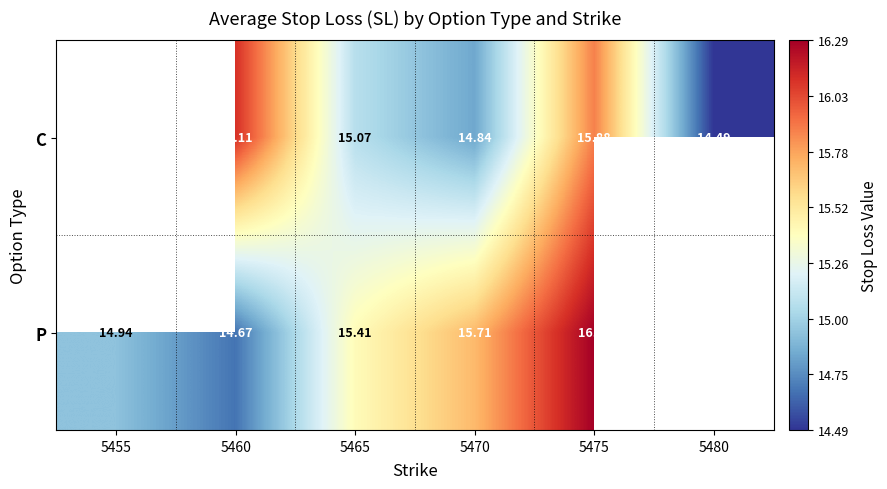

Between 5465 and 5470, which series saw the biggest shift?

P